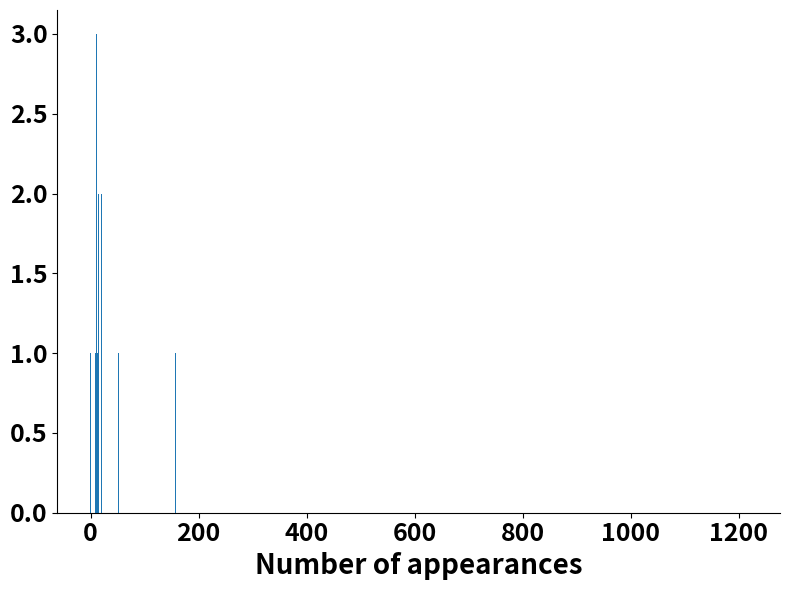

What is the sum of all values?

20